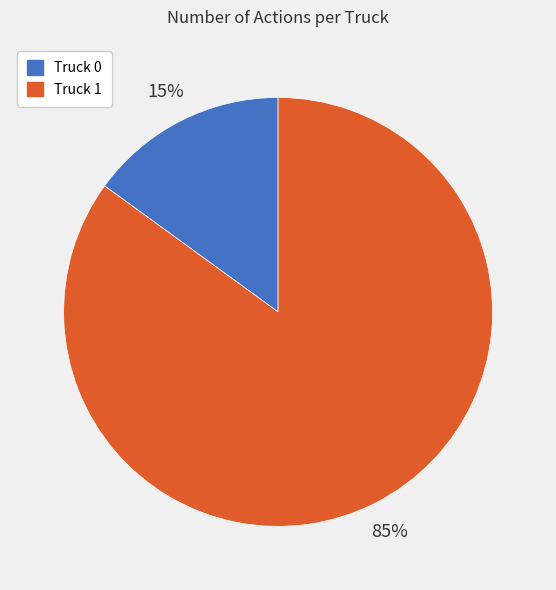

What is the largest slice in the pie chart?

Truck 1